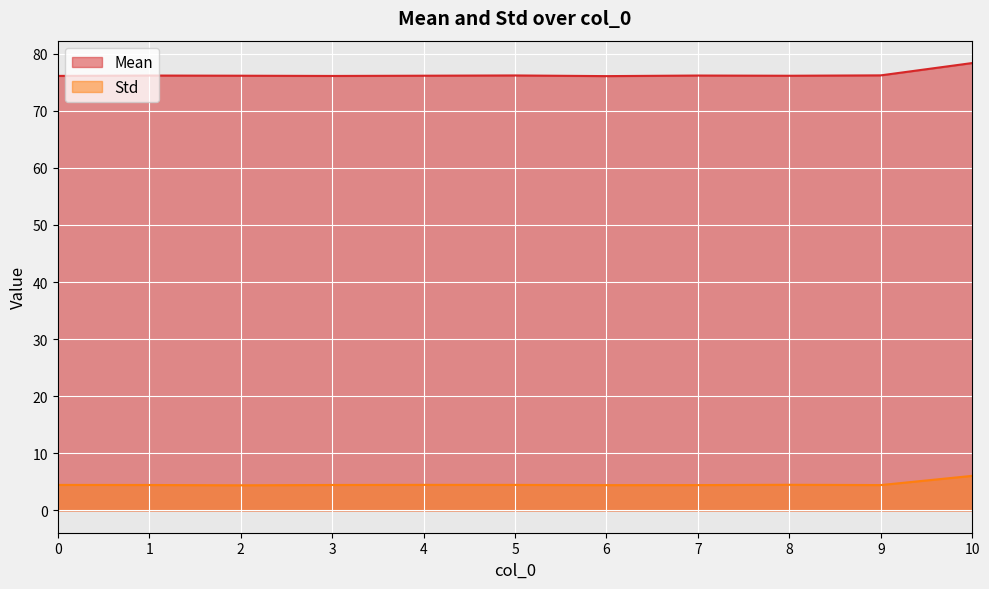

True or false: Mean and Std intersect in this chart.

False